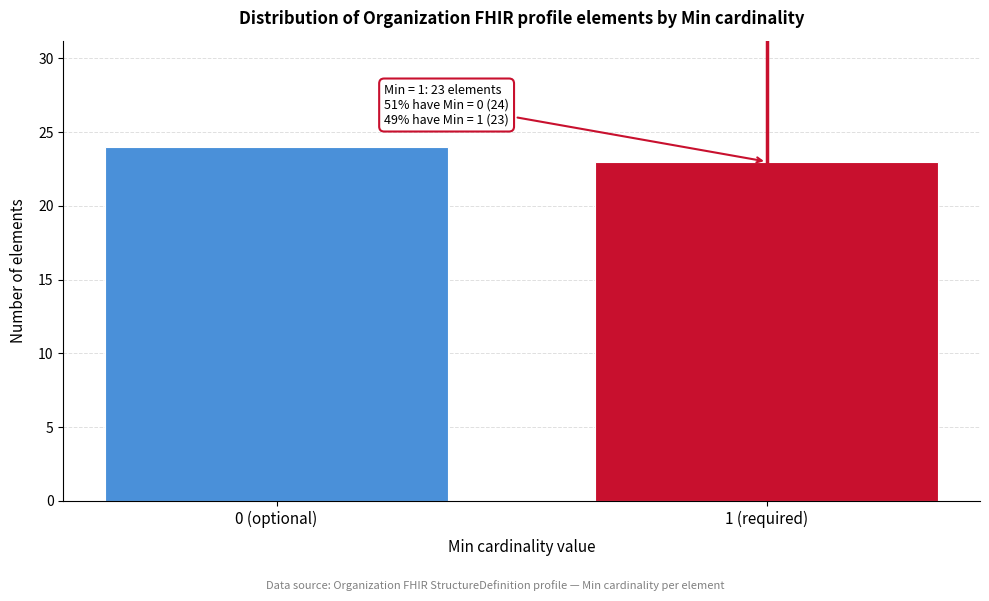

Reading left to right, transcribe all the data shown in this chart.

0 (optional)=24	1 (required)=23